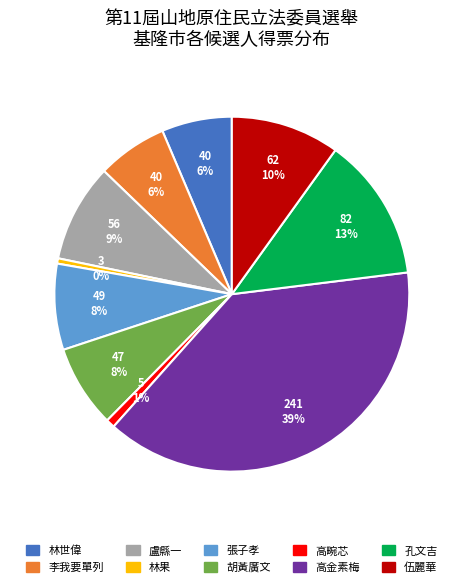

To the nearest percent, what is the average slice percentage?

10%